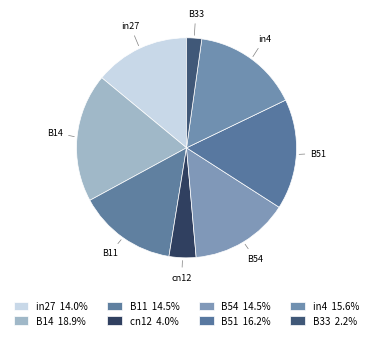

What is the smallest slice in the pie chart?

B33